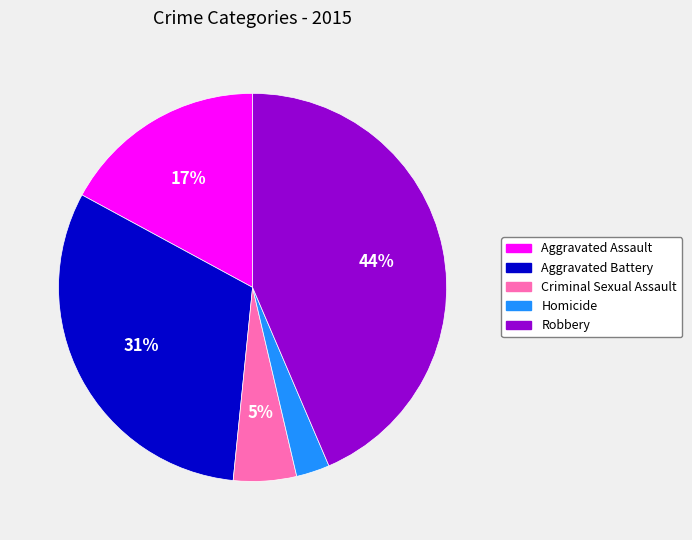

Is it true that Aggravated Assault is 17% of the pie?

True